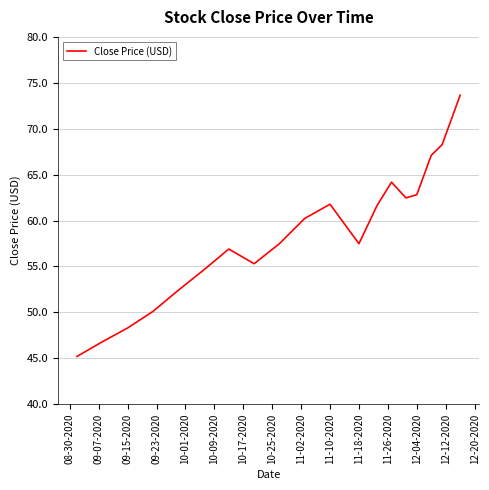

Does the chart have visible grid lines?

Yes